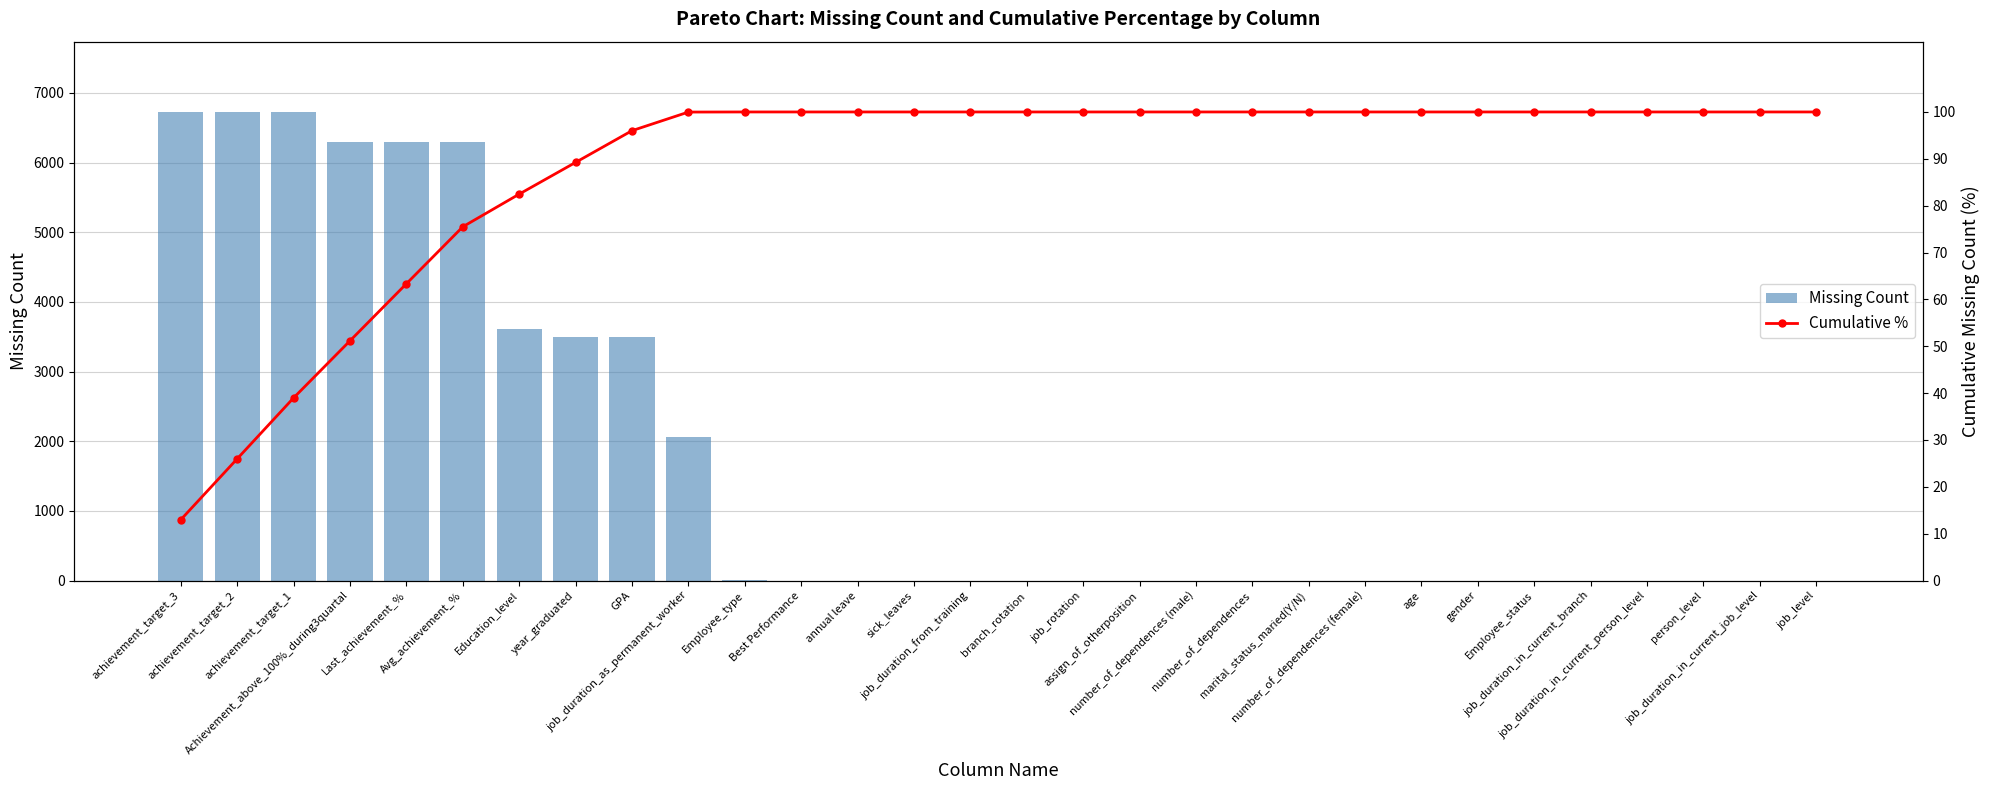

Rank the series by their average value, from highest to lowest.

Missing Count, Cumulative %